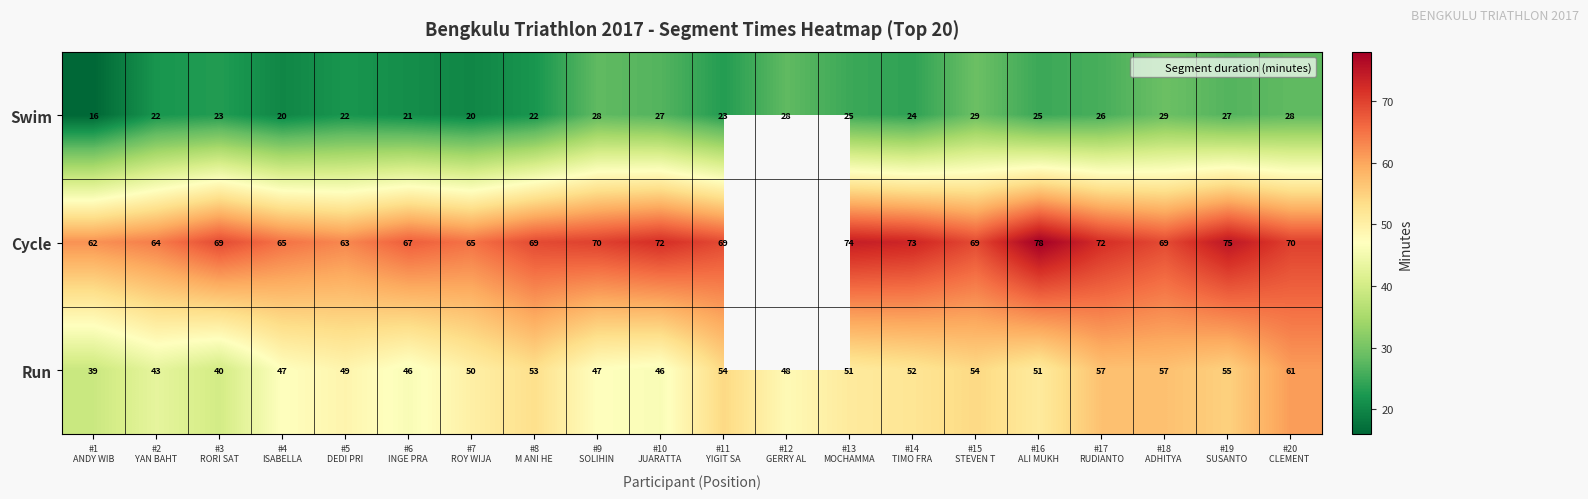

What is the smallest value displayed?

16.0